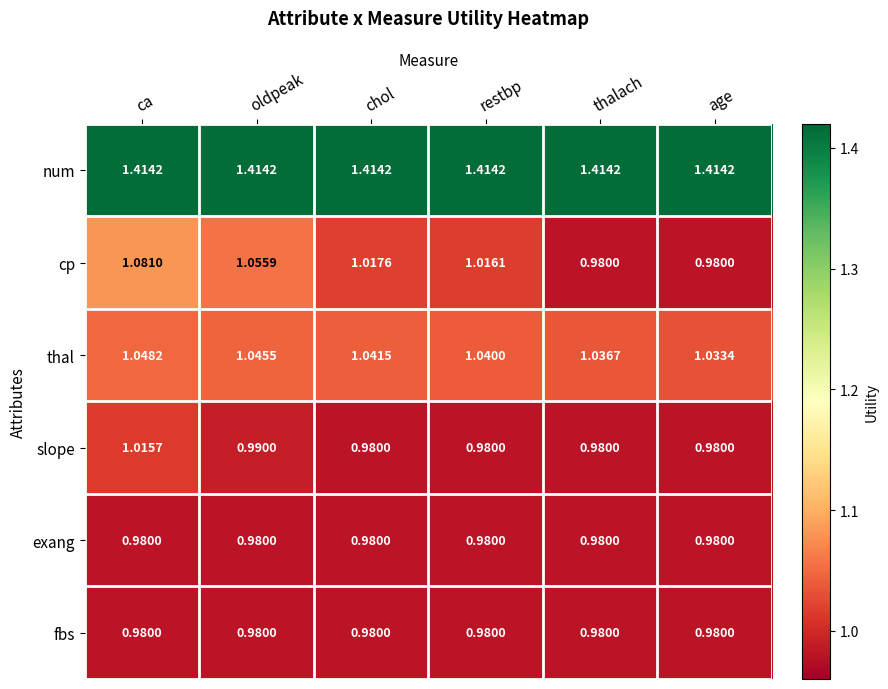

Which series has the widest spread of values?

cp